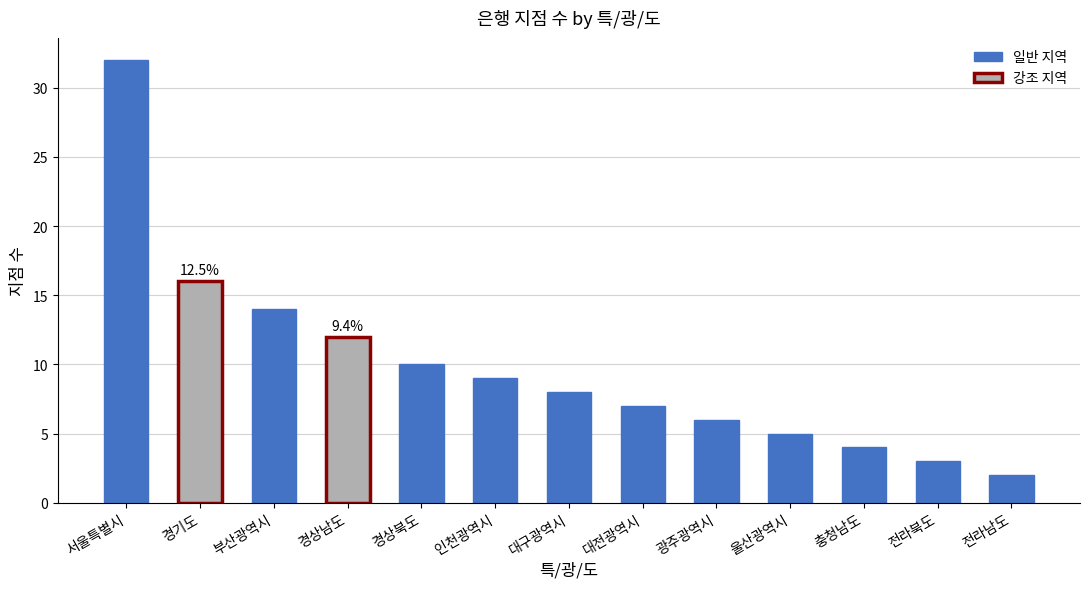

Reading left to right, transcribe all the data shown in this chart.

서울특별시=32	경기도=16	부산광역시=14	경상남도=12	경상북도=10	인천광역시=9	대구광역시=8	대전광역시=7	광주광역시=6	울산광역시=5	충청남도=4	전라북도=3	전라남도=2